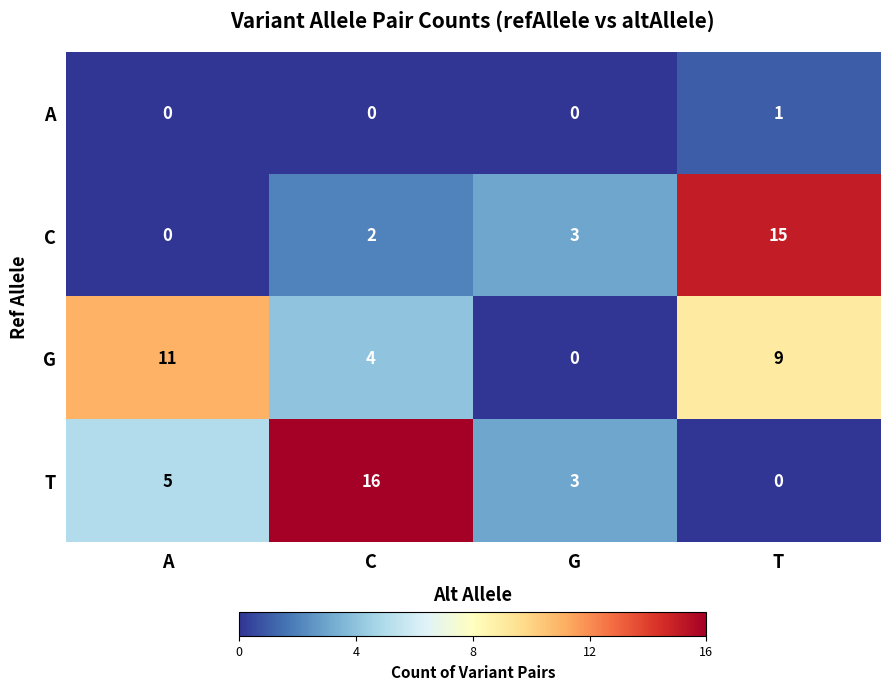

Reading left to right, what are all the values shown in this chart?

A: A=0	C=0	G=0	T=1
C: A=0	C=2	G=3	T=15
G: A=11	C=4	G=0	T=9
T: A=5	C=16	G=3	T=0